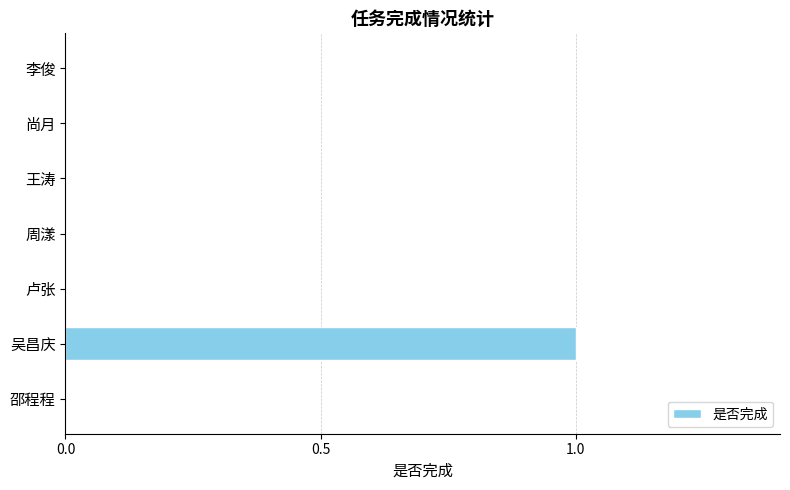

Count the values in the range 0 to 1.

7